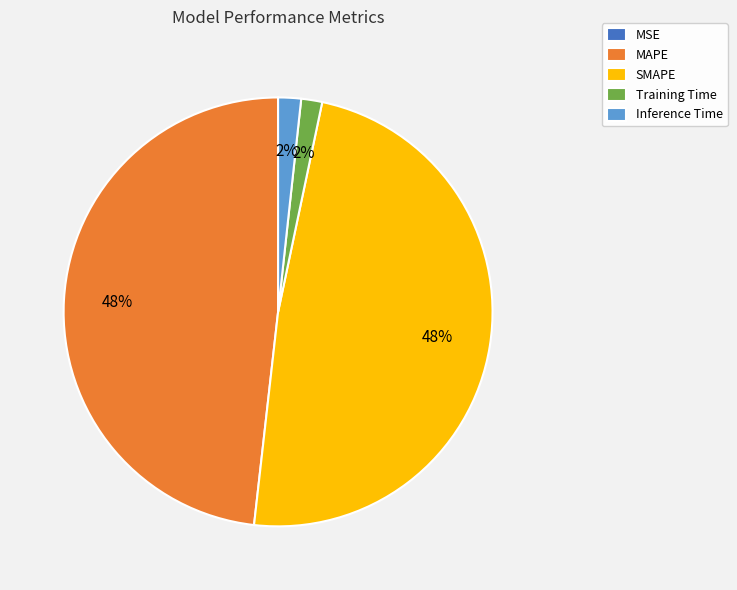

True or false: SMAPE accounts for 48% of the total.

True